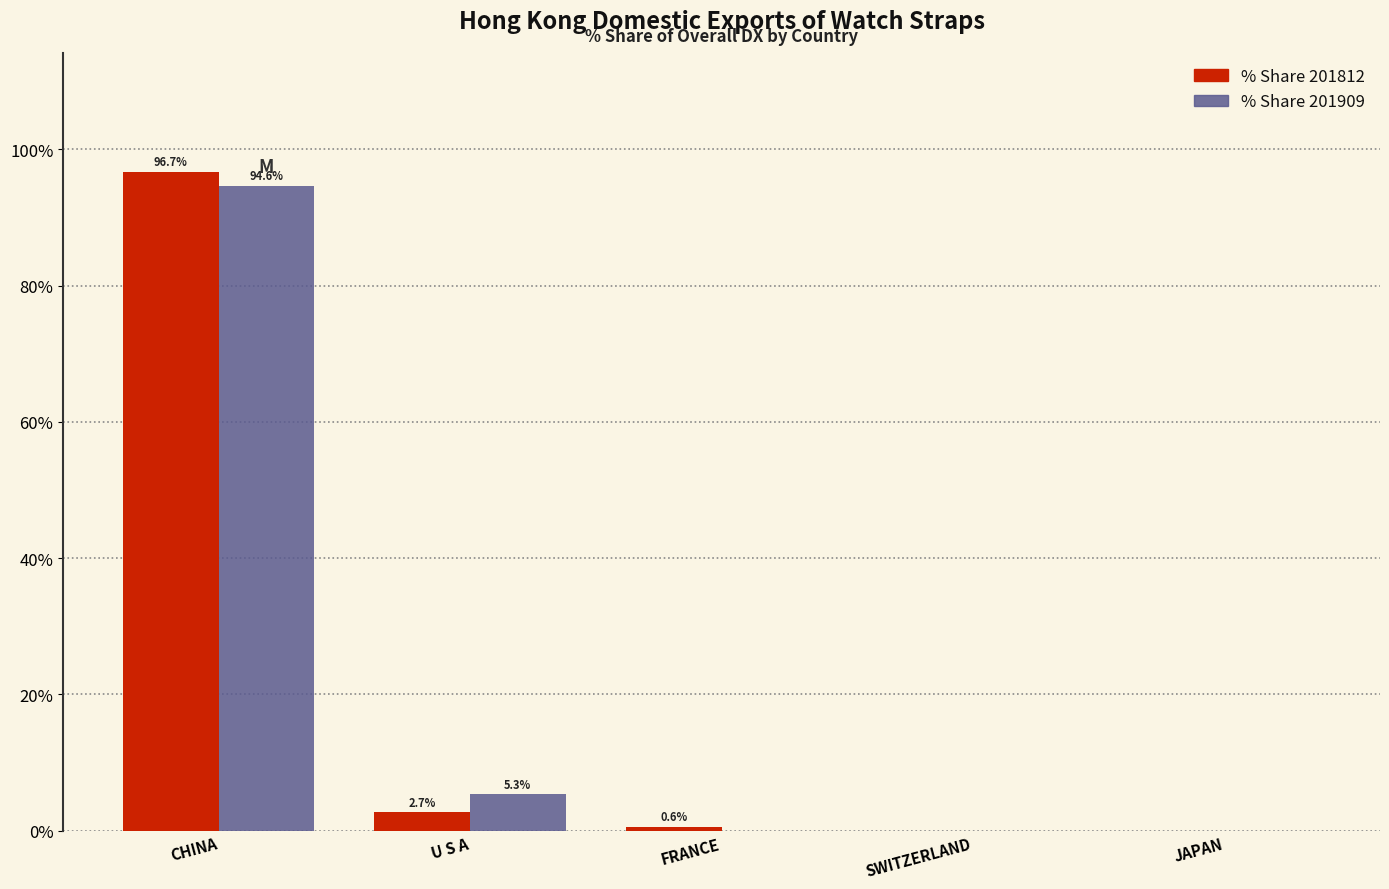

The value of % Share 201909 at U S A is 5.3. True or false?

True